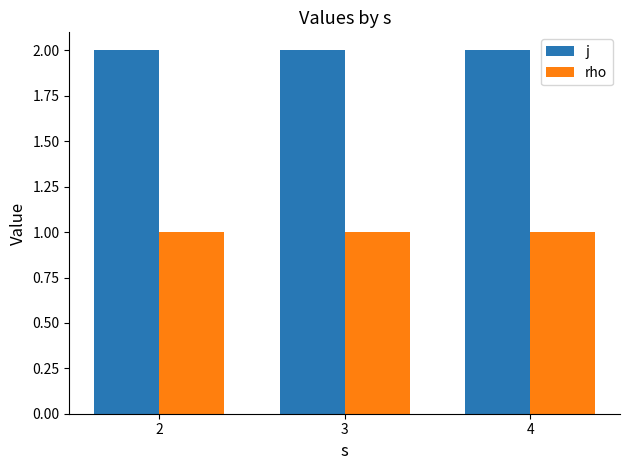

Reading right to left, list all the values displayed in this chart.

j: 2	2	2
rho: 1	1	1